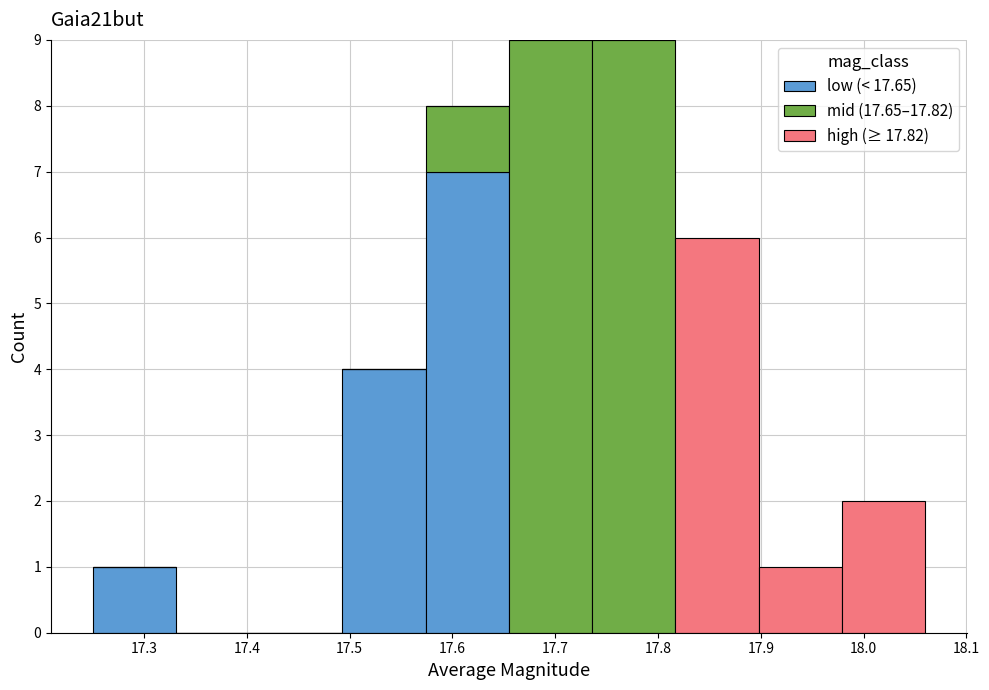

Reading left to right, list every stacked bar in this chart as the range it spans on the x-axis followed by its total height. Neither the bar edges nor the heights are printed on the chart, so give them approximately, as read against the axes.

17.250 to 17.331: 1
17.331 to 17.412: 0
17.412 to 17.493: 0
17.493 to 17.574: 4
17.574 to 17.655: 8
17.655 to 17.736: 9
17.736 to 17.817: 9
17.817 to 17.898: 6
17.898 to 17.979: 1
17.979 to 18.060: 2